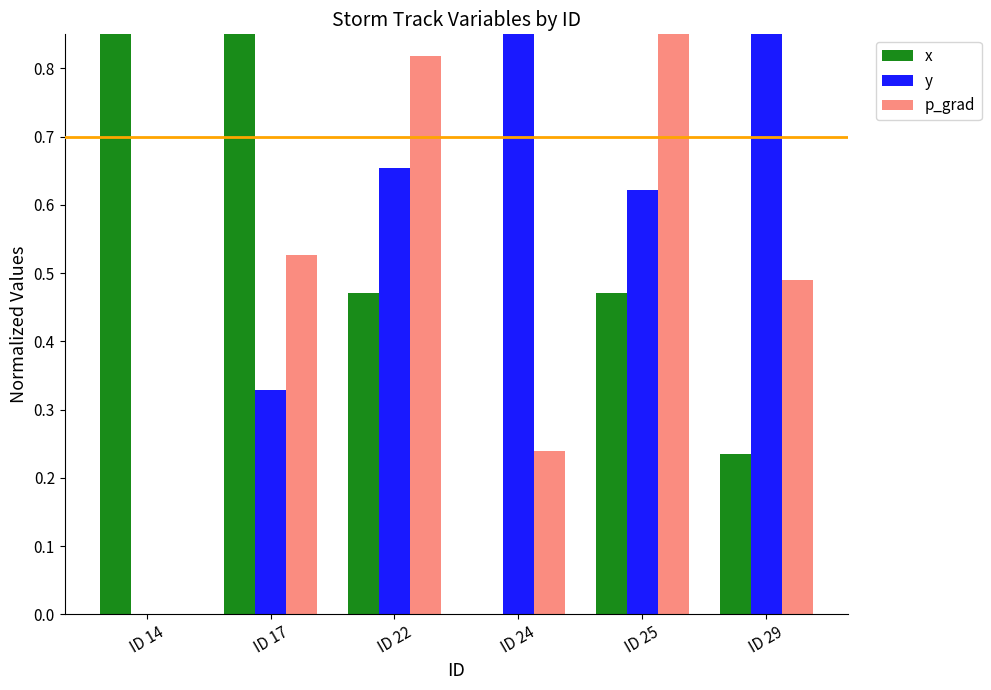

What is the difference between the x values at ID 29 and ID 17?

0.7